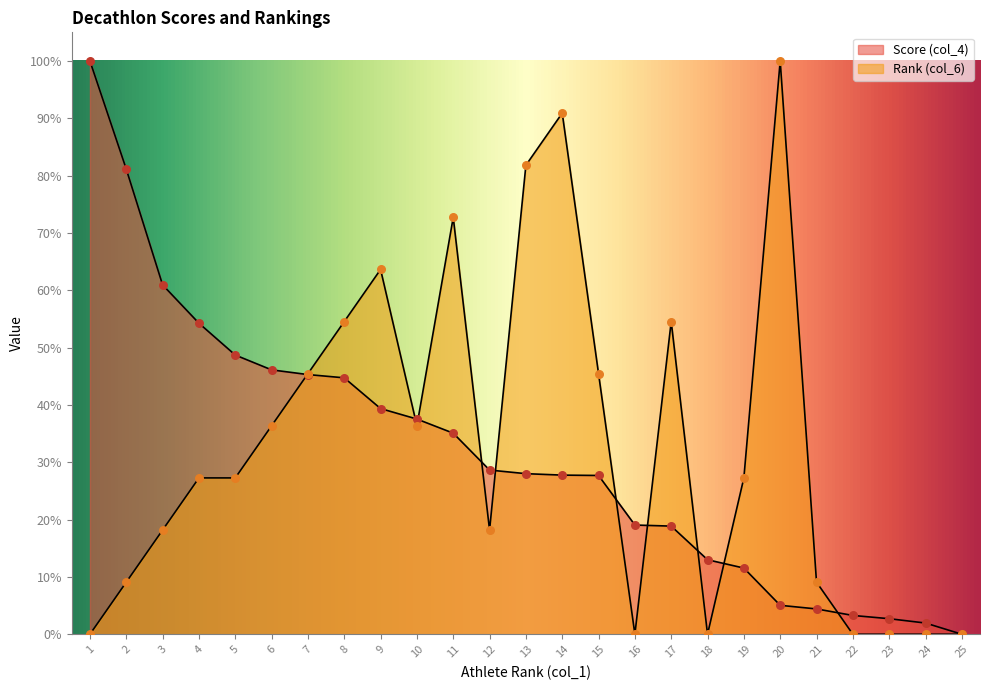

What are all the series names shown in the legend?

Score (col_4), Rank (col_6)